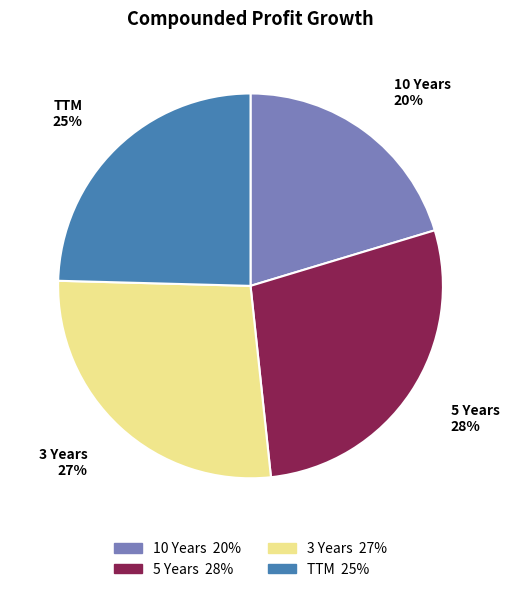

Which slice is the largest?

5 Years